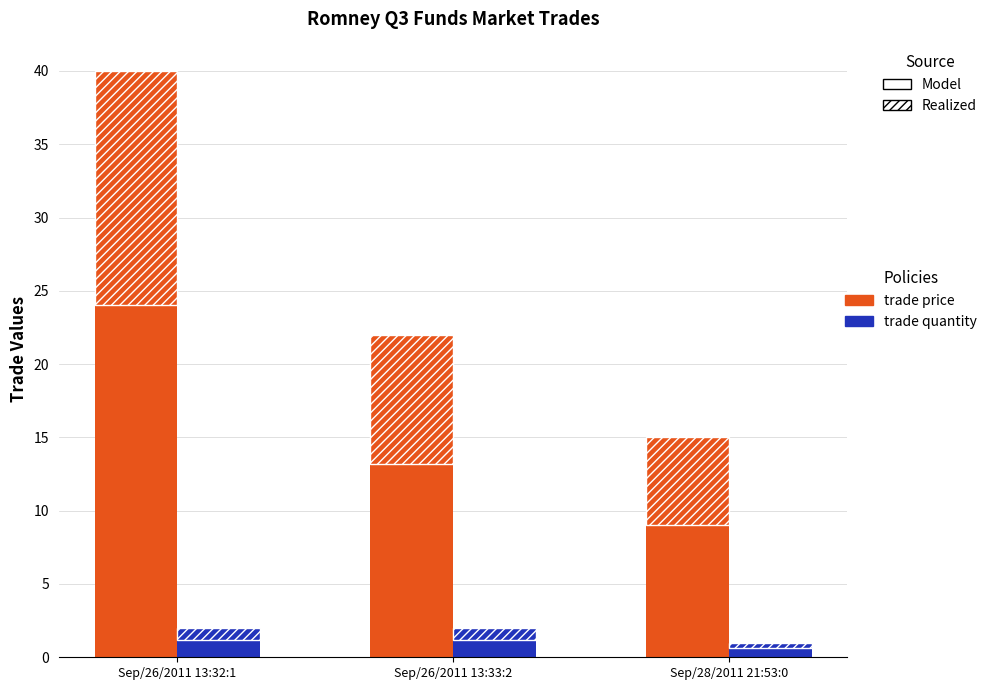

What is the sum of the trade price values at Sep/26/2011 13:33:2 and Sep/26/2011 13:32:1?

37.2